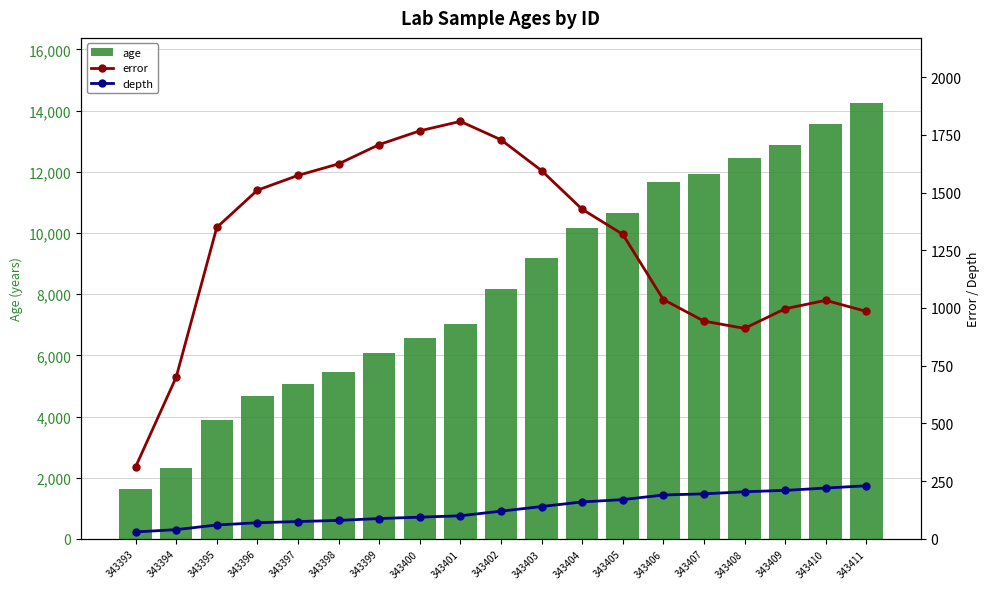

At how many categories does at least one series exceed 2344?

17